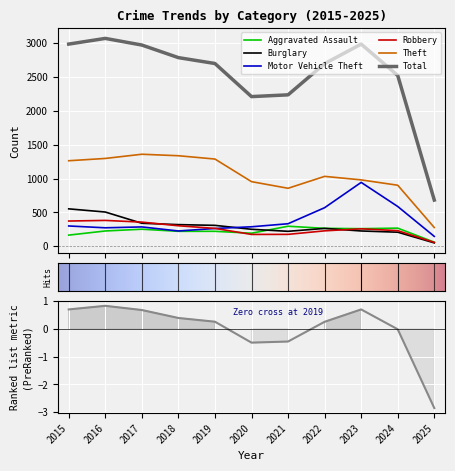

True or false: Total has a value of 2987 at 2023.

True